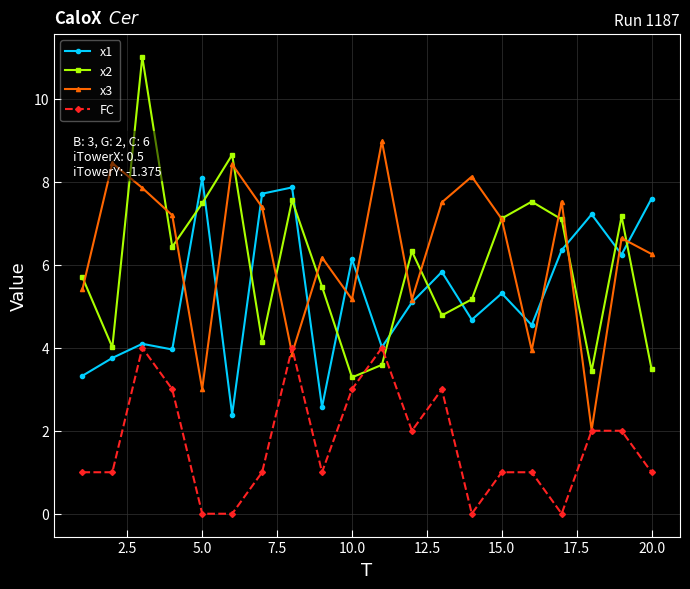

Is this an area chart (filled region under the line)?

No